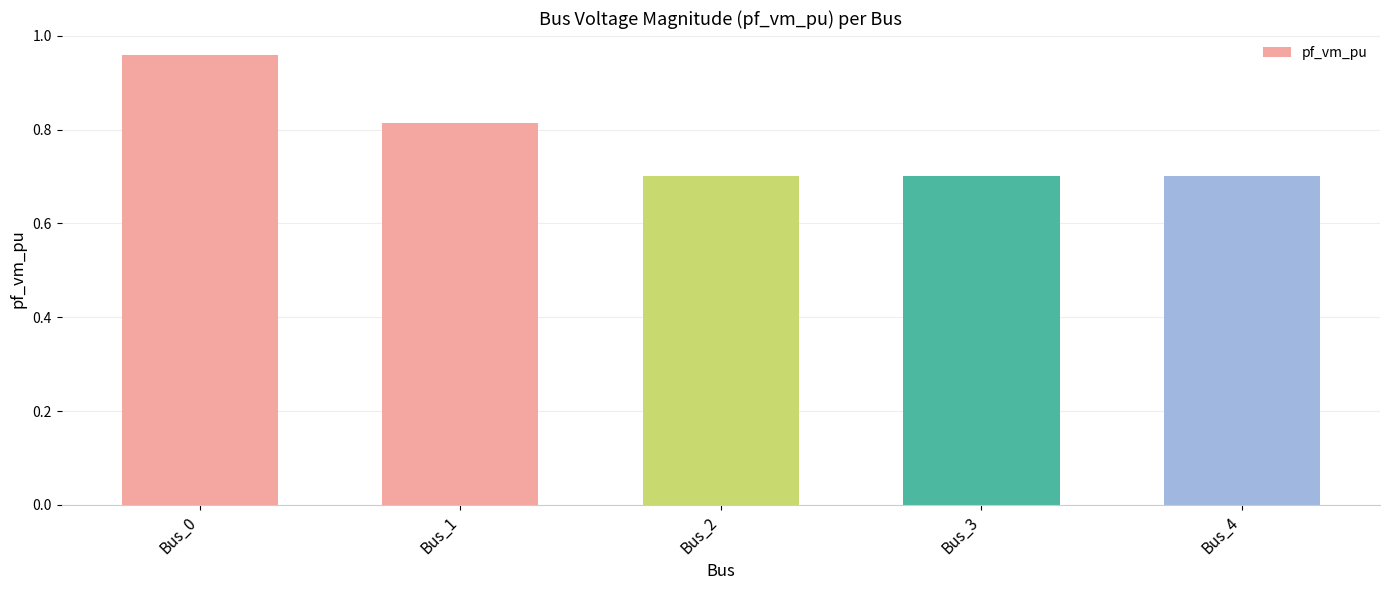

Which category has the highest value across all series?

Bus_0